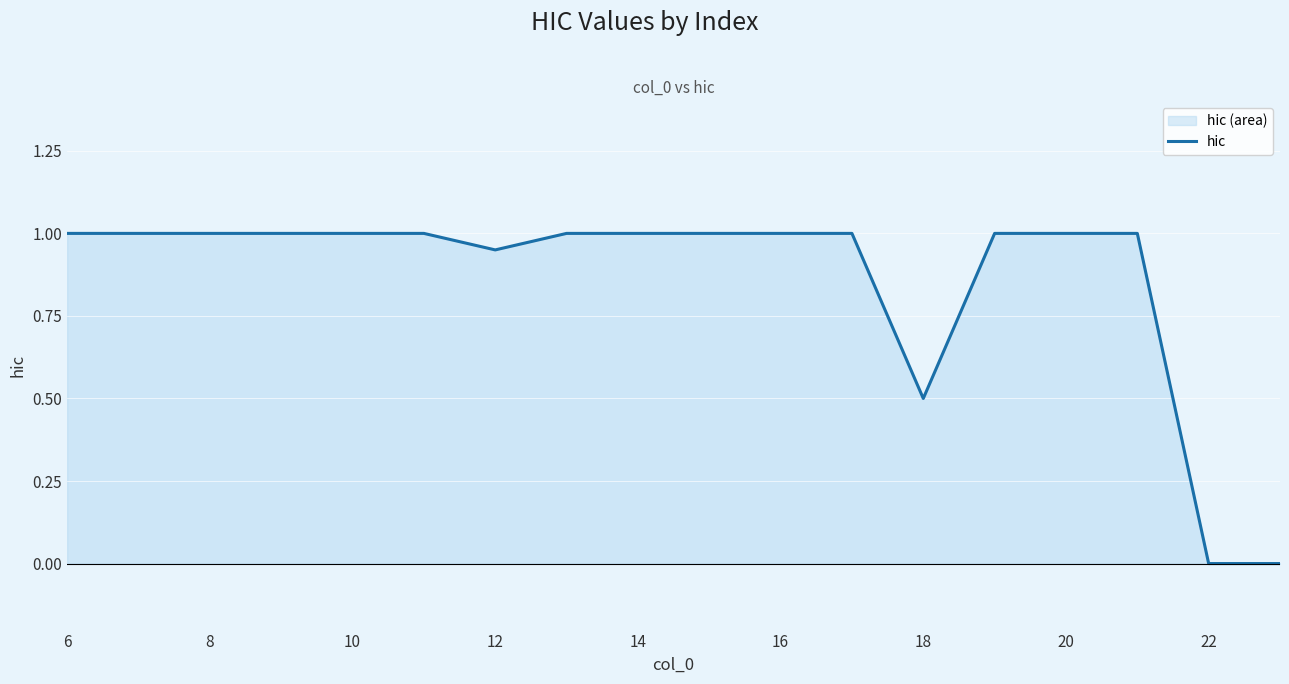

What is the sum of the values at 16 and 20?

2.0